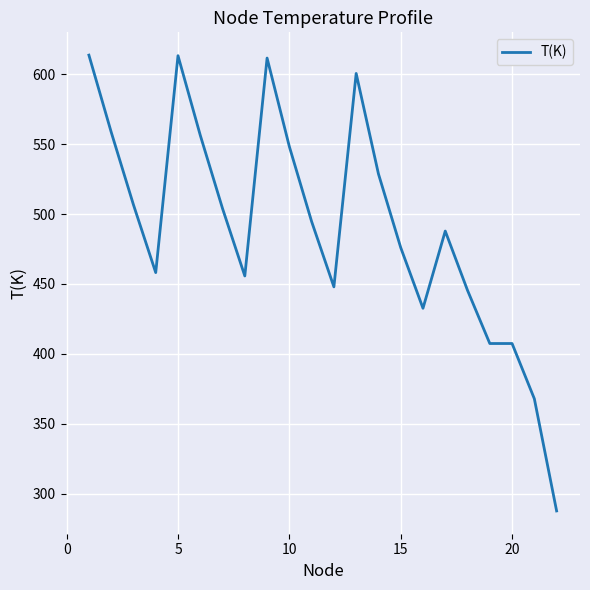

What is the greatest value displayed?

613.6